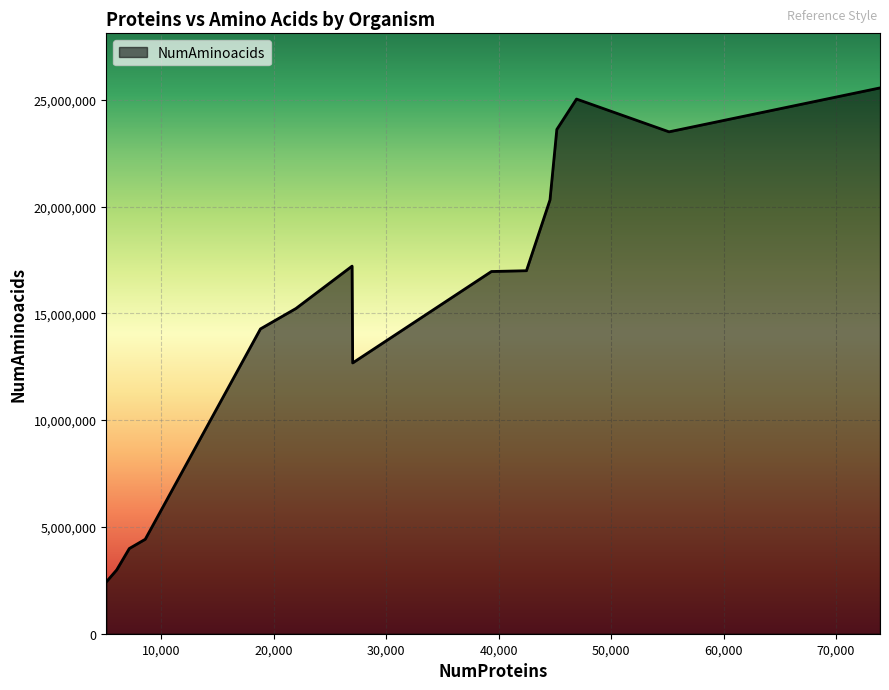

What is the difference between the maximum and minimum values?

23129510